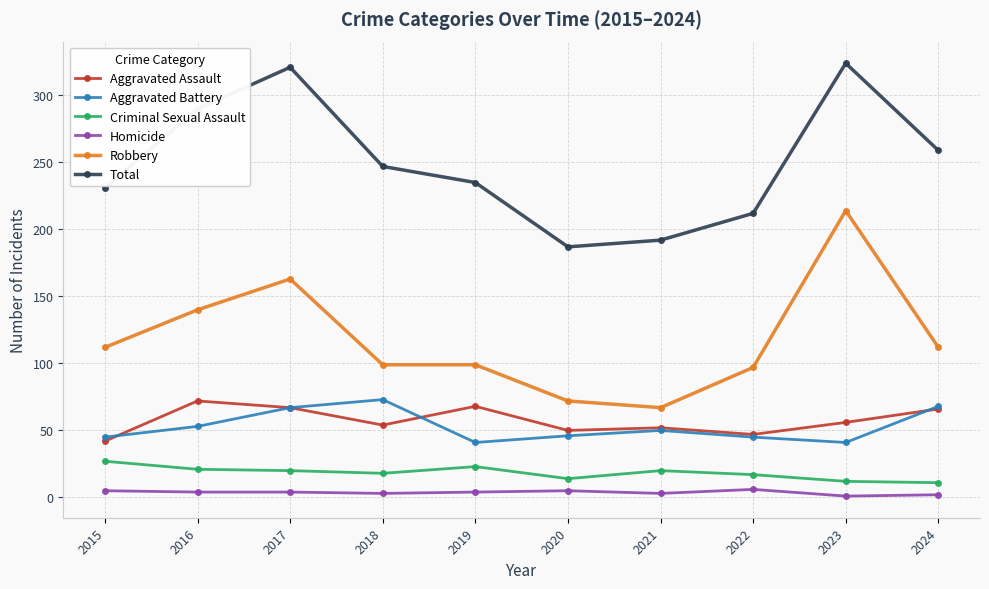

How many lines are shown in the chart?

6